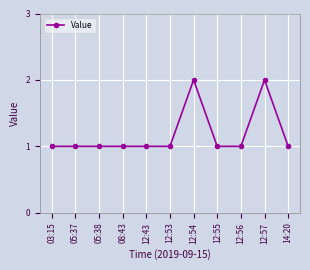

Approximately how many times larger is the value at 12:53 compared to 03:15?

1.0